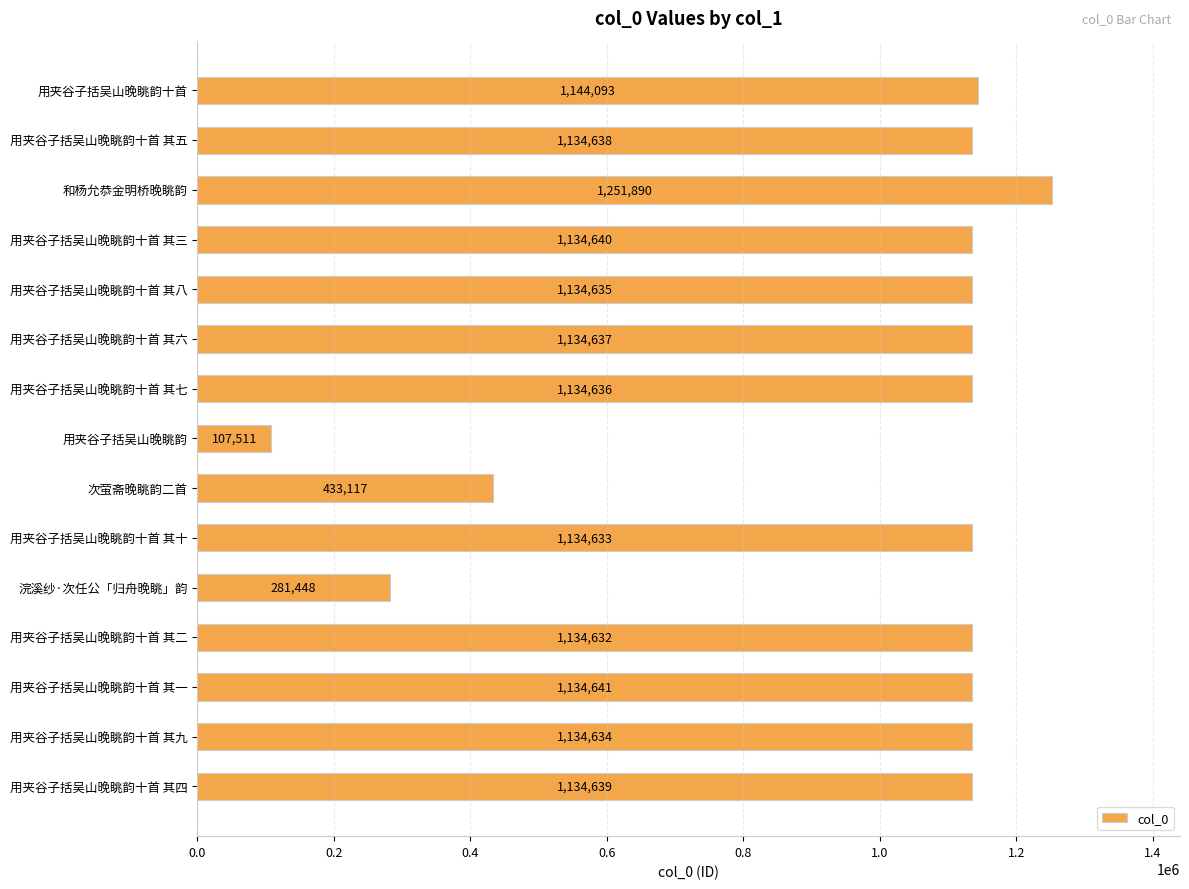

What is the value of the 9th bar from the top?

433117